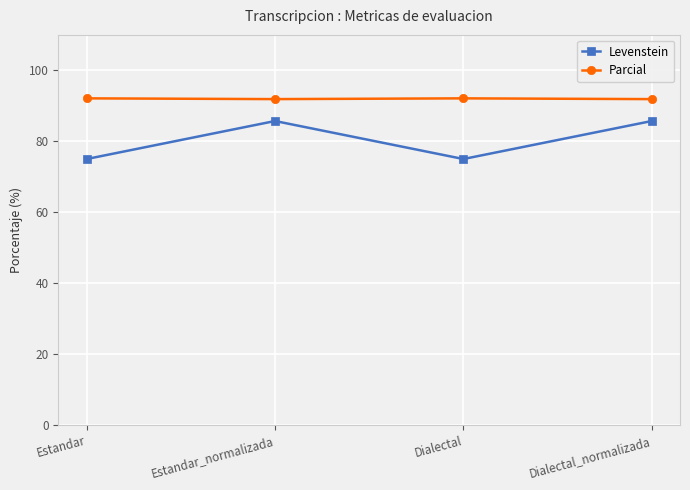

At which category does Levenstein reach its first local peak?

Estandar_normalizada